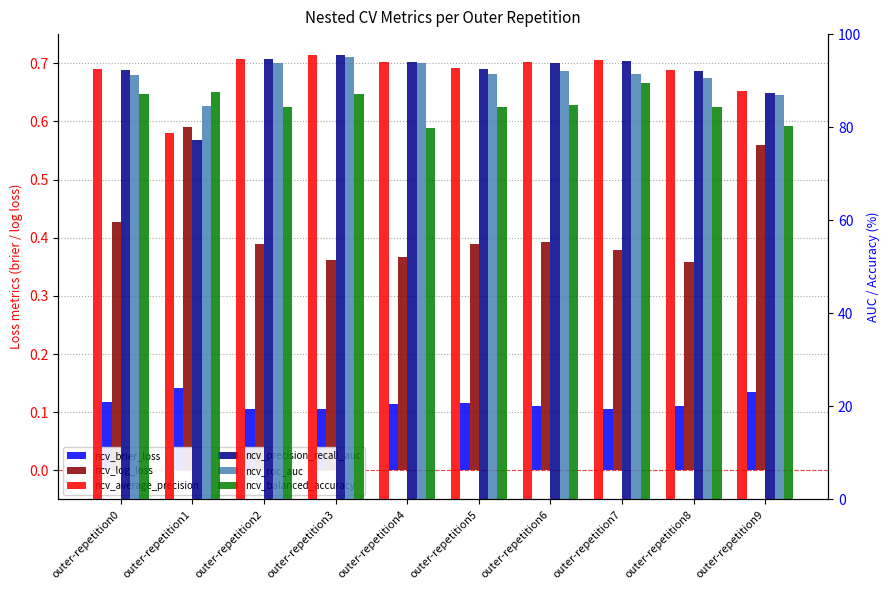

The ncv_brier_loss series shows 0.0 at outer-repetition8. True or false?

False